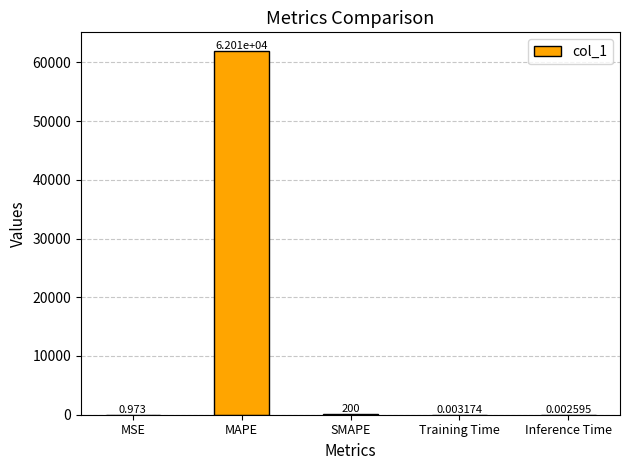

Which label corresponds to the largest value in the chart?

MAPE